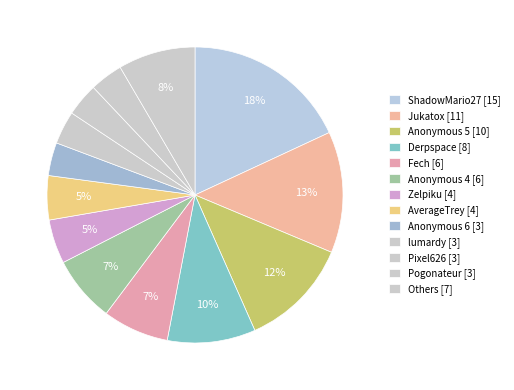

Between Zelpiku [4] and Anonymous 4 [6], which is larger?

Anonymous 4 [6]